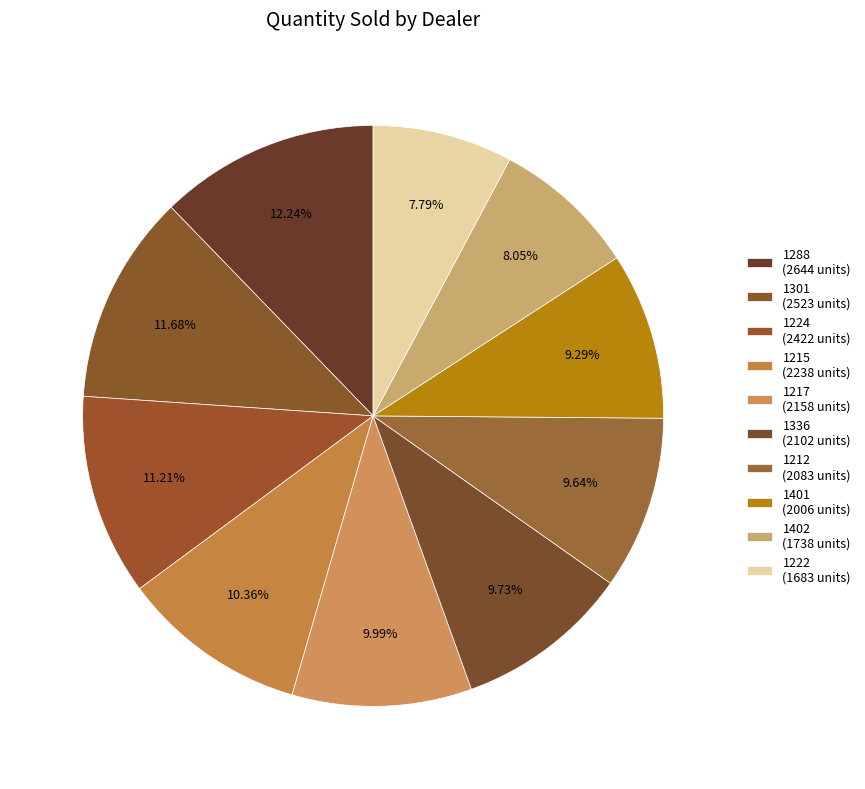

Count the number of slices in the pie.

10